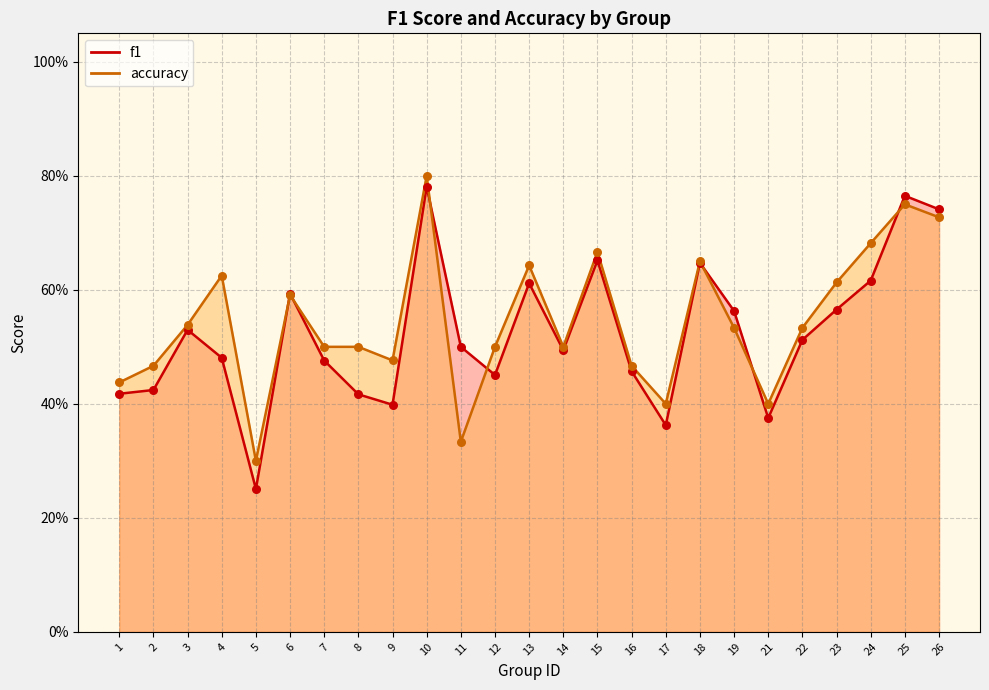

Which series contains the lowest Y value?

f1